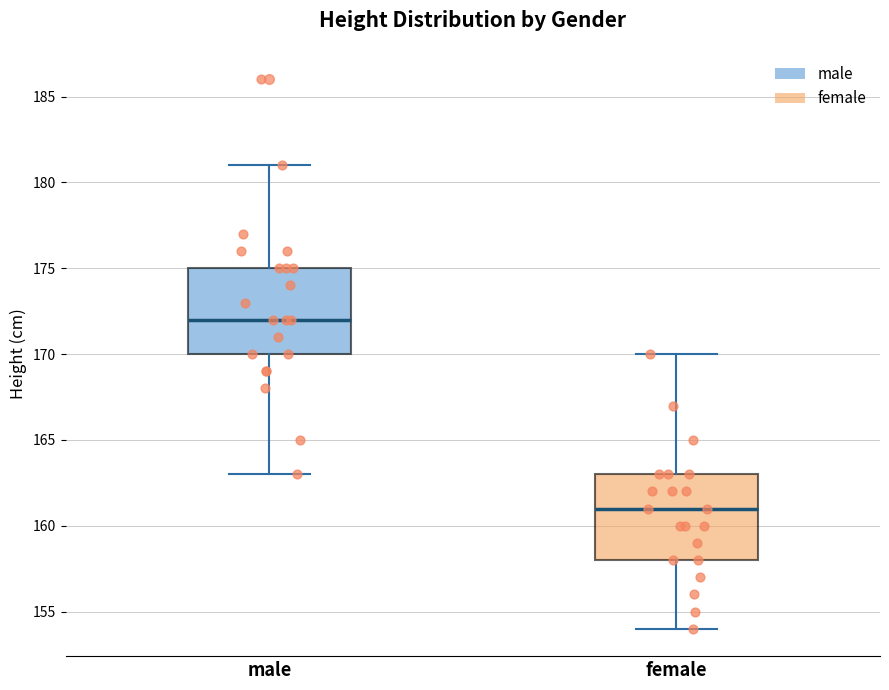

Where is the upper edge of the box for male on the y-axis? The values are not printed on the chart, so give them approximately, as read against the axis.

175